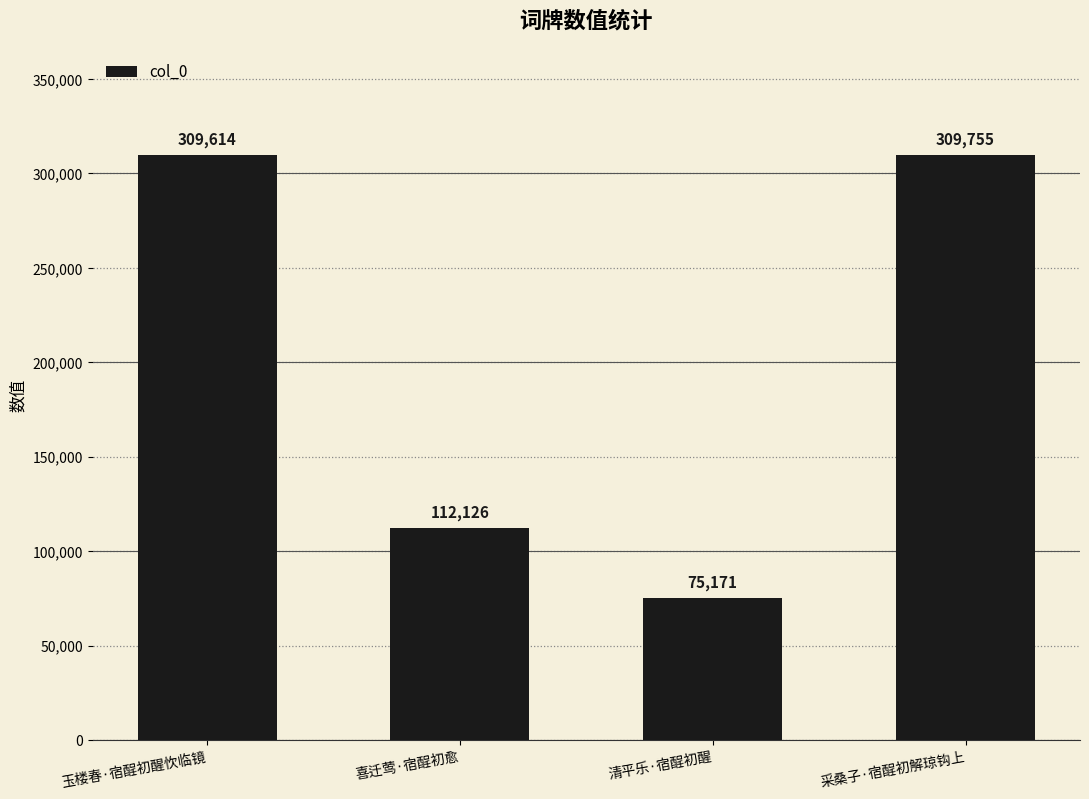

What is the change in value from 喜迁莺·宿酲初愈 to 清平乐·宿酲初醒?

-36955